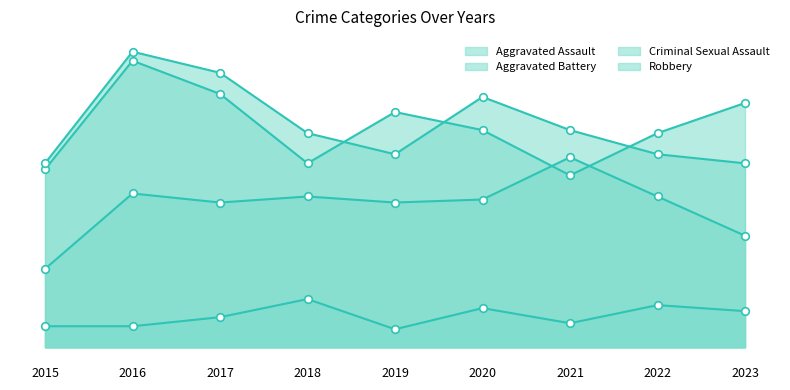

What is the total value across all series at 2021?

200